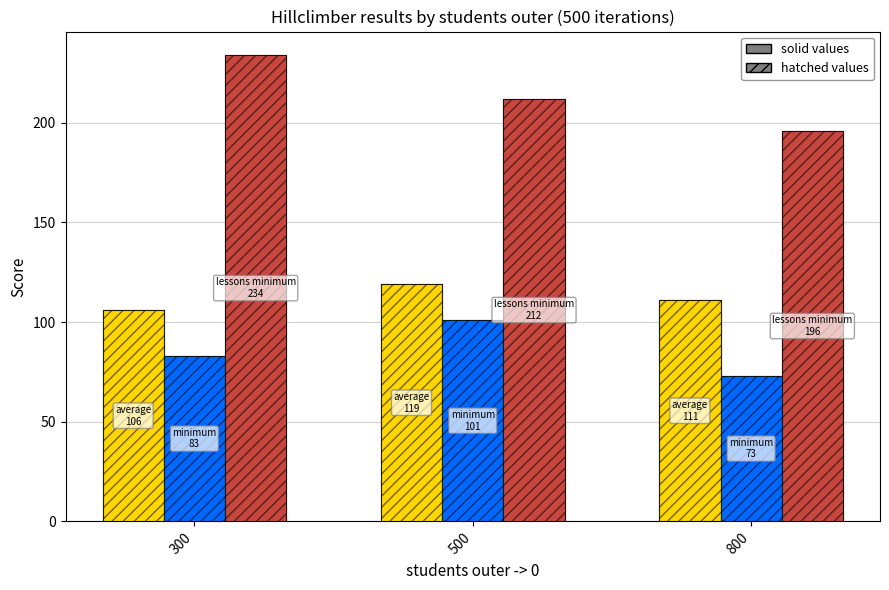

What is the total value across all series at 500?

864